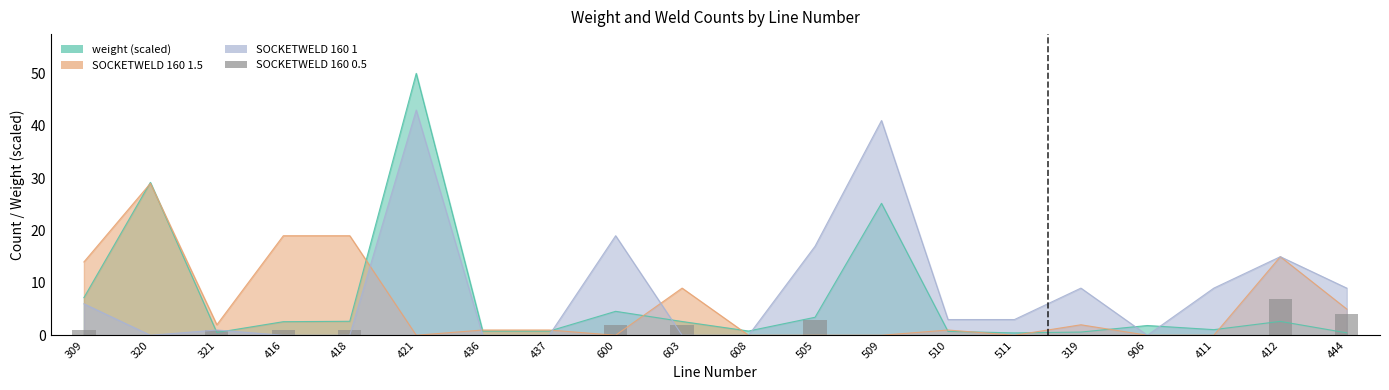

What position from the left is 603?

10